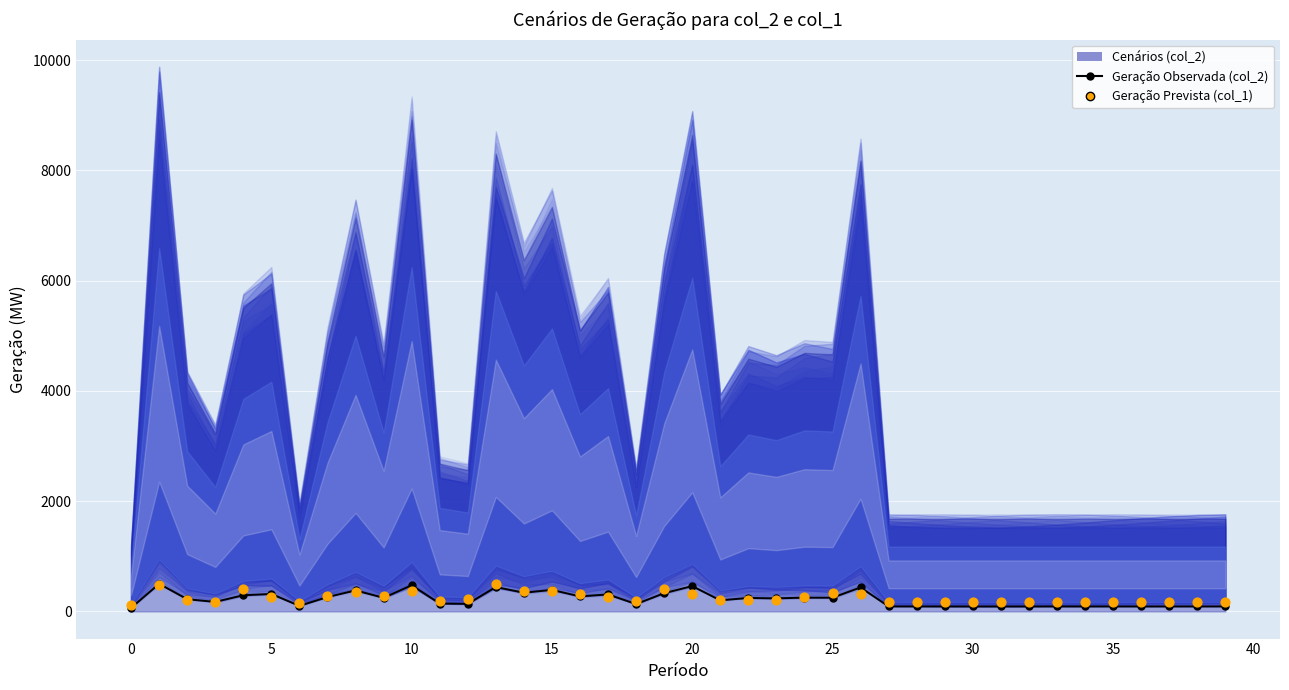

Which series contains the lowest Y value?

Geração Observada (col_2)